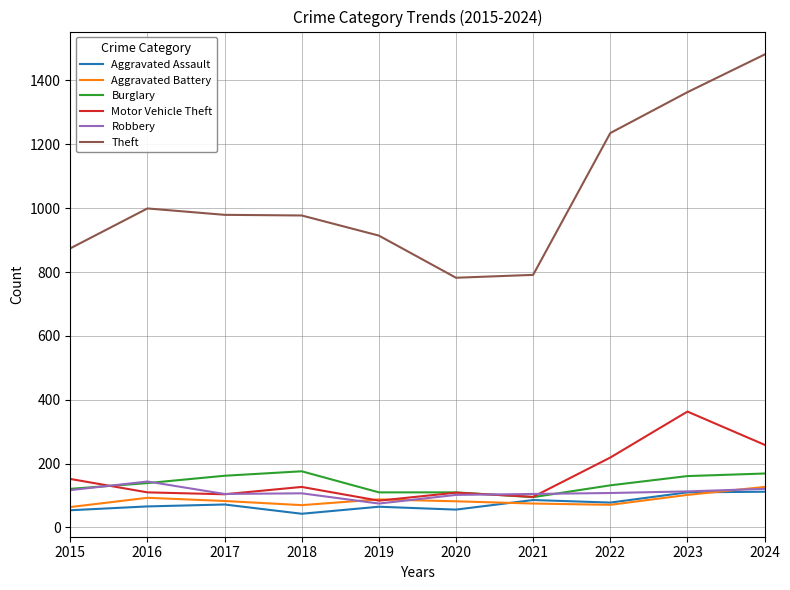

What is the approximate value of Theft at 2019, to the nearest 10?

910